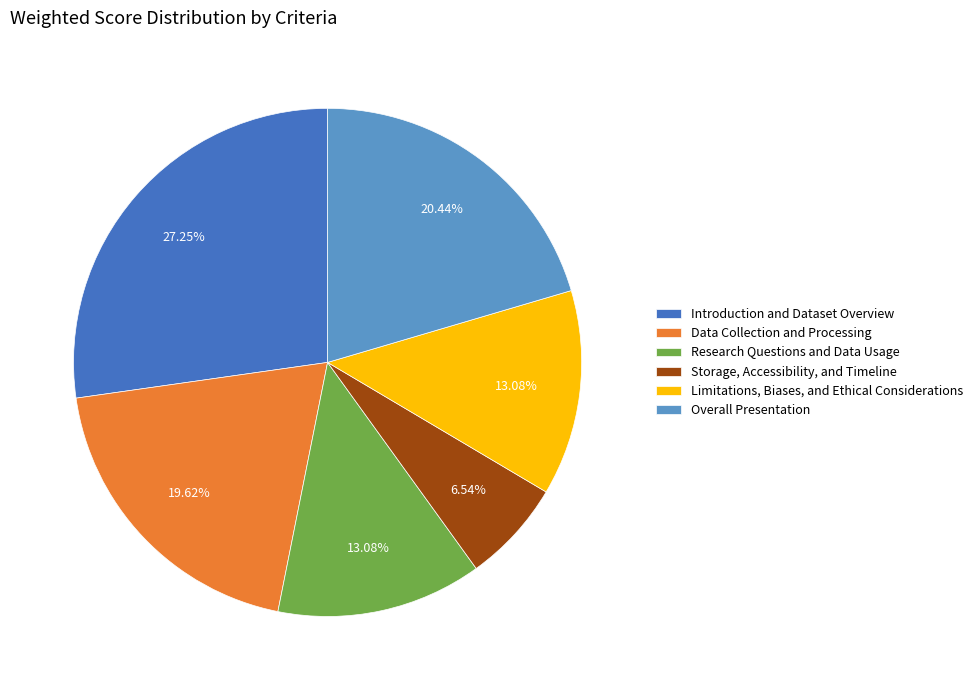

Which slice is the smallest?

Storage, Accessibility, and Timeline